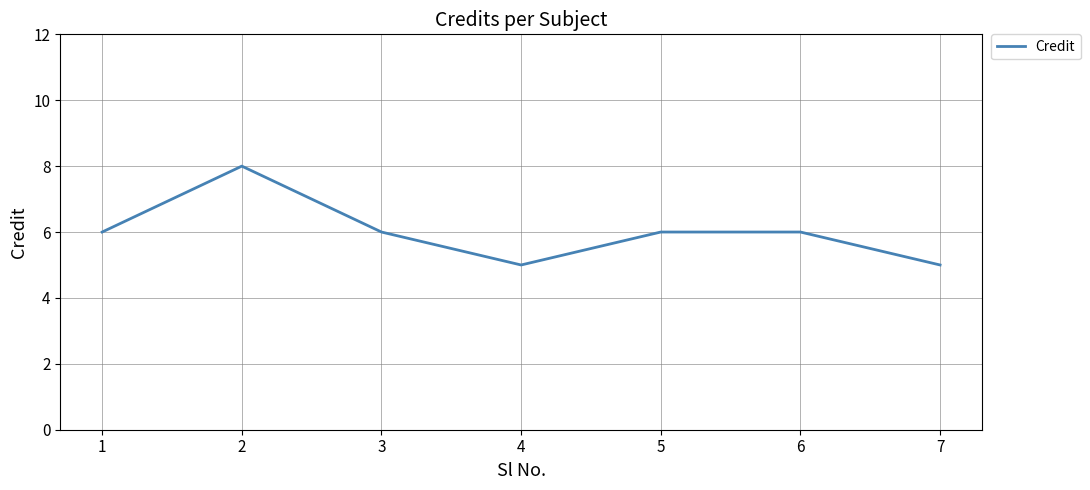

Count the number of data series in this chart.

1